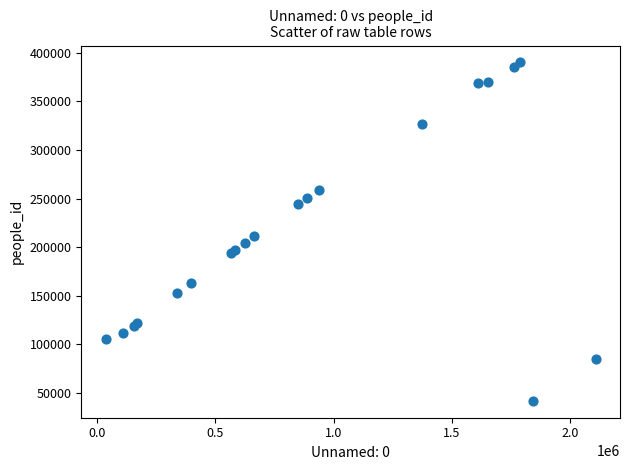

What Y value in the scatter plot is closest to 215927?

211618